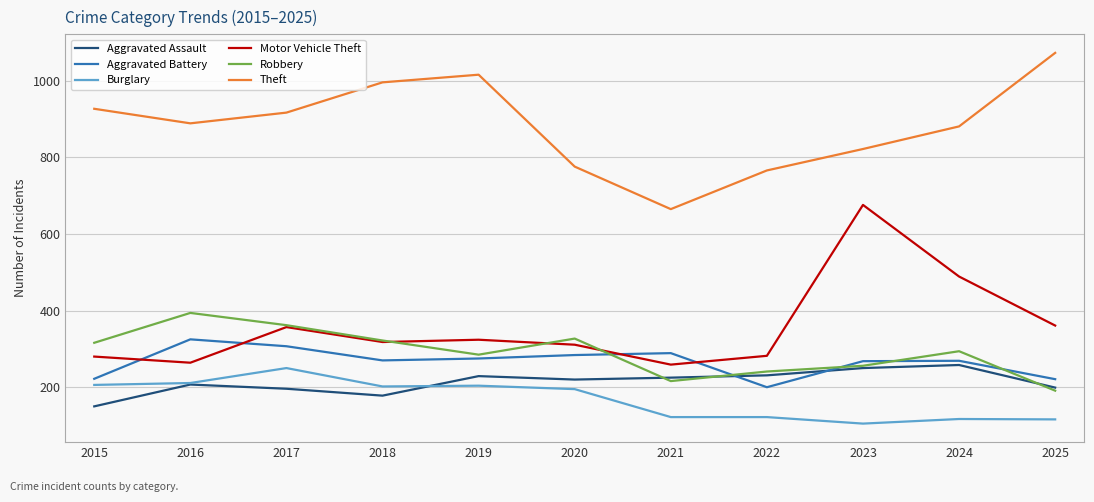

True or false: Aggravated Battery and Aggravated Assault cross at least once.

True